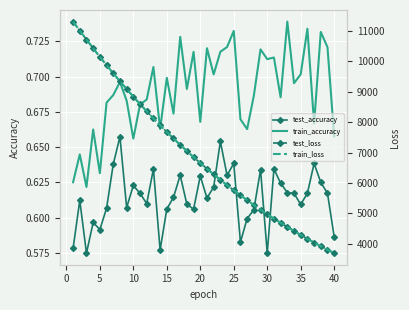

True or false: train_accuracy has a value of 1.0 at 20.

False